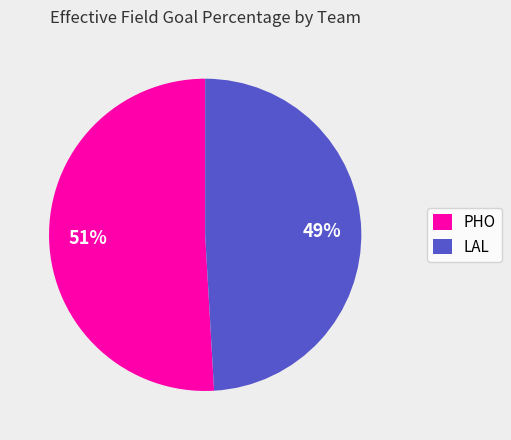

How many segments does this pie chart have?

2